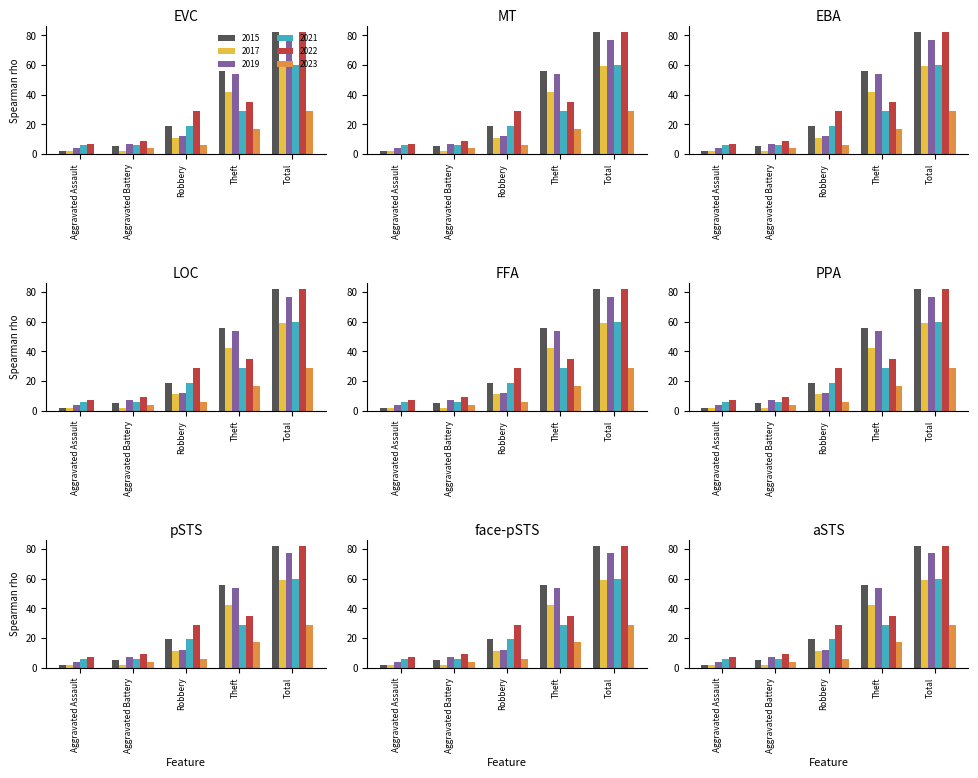

Reading left to right, extract all data points from this chart.

2015: 2	5	19	56	82
2017: 2	2	11	42	59
2019: 4	7	12	54	77
2021: 6	6	19	29	60
2022: 7	9	29	35	82
2023: 0	4	6	17	29